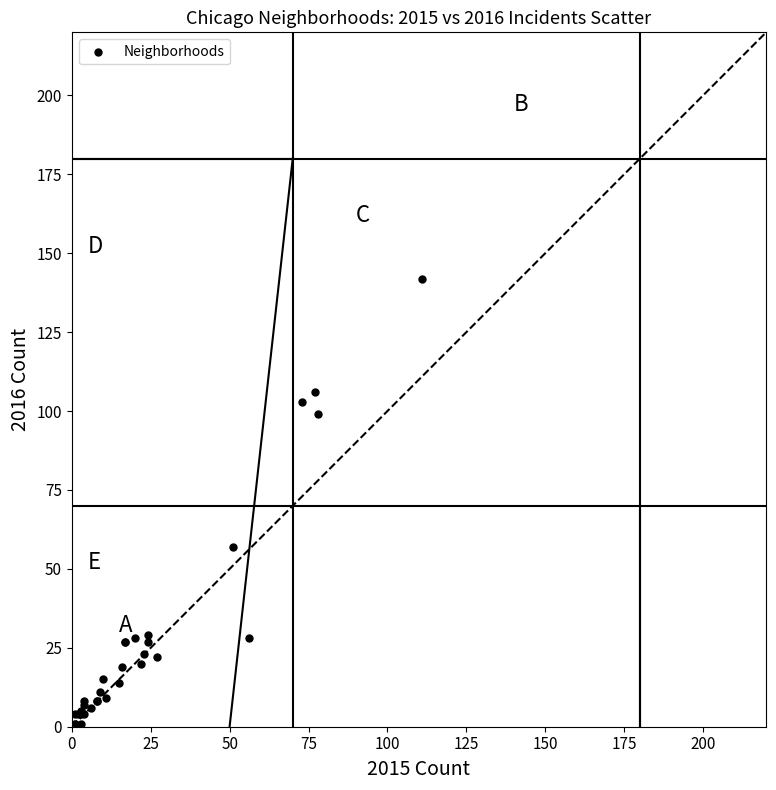

What Y value in the scatter plot is closest to 71?

57